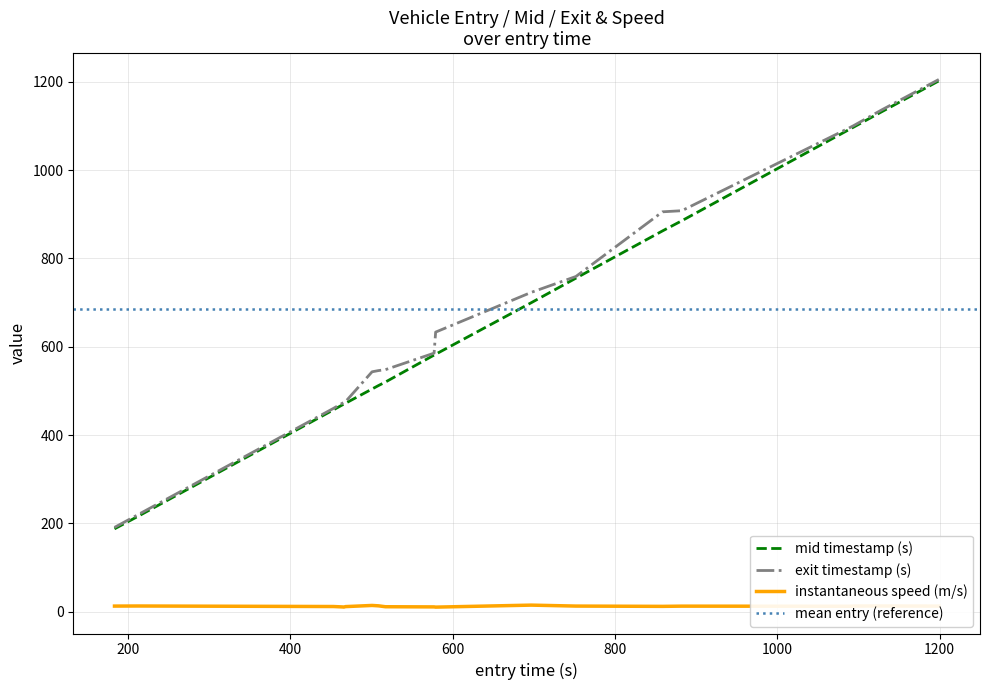

True or false: instantaneous speed (m/s) and exit timestamp (s) intersect in this chart.

False